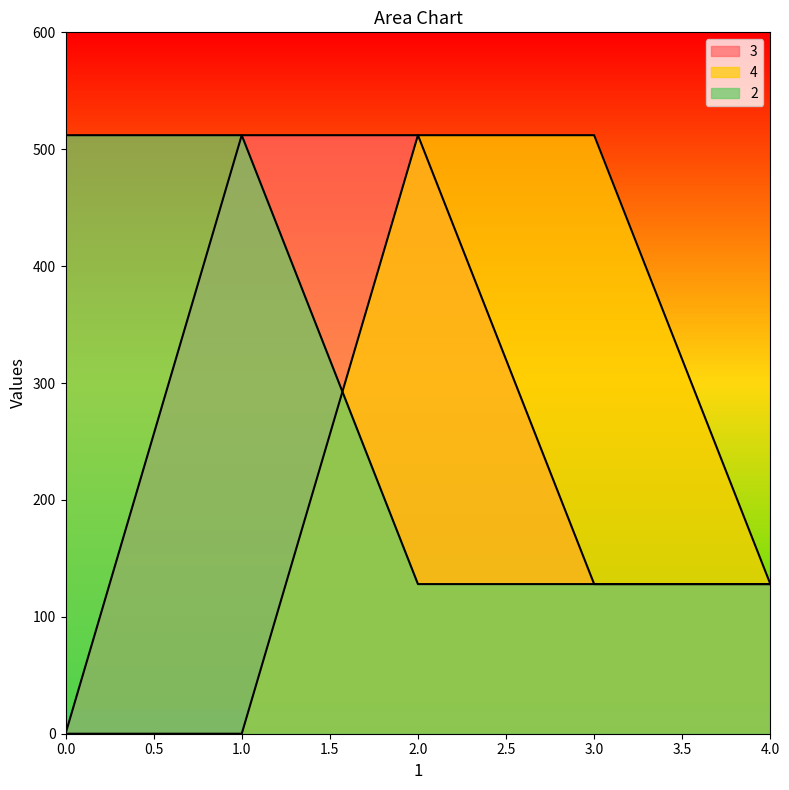

How many values in the 2 series exceed 128?

2